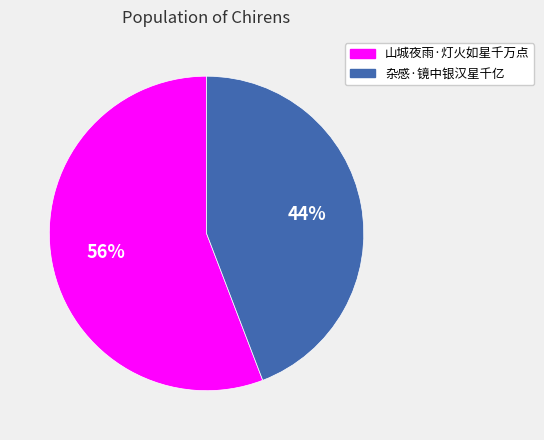

Between 杂感·镜中银汉星千亿 and 山城夜雨·灯火如星千万点, which is larger?

山城夜雨·灯火如星千万点